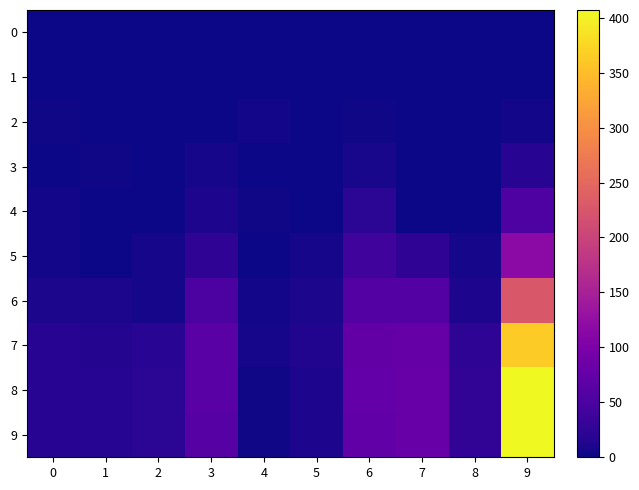

Reading left to right, extract all data points from this chart.

0: 0=0	1=0	2=0	3=0	4=0	5=0	6=0	7=0	8=0	9=0
1: 0=0	1=0	2=0	3=0	4=0	5=0	6=0	7=0	8=0	9=0
2: 0=2	1=0	2=0	3=0	4=4	5=0	6=2	7=0	8=0	9=4
3: 0=1	1=2	2=0	3=6	4=1	5=0	6=7	7=1	8=0	9=18
4: 0=4	1=0	2=0	3=10	4=2	5=0	6=21	7=1	8=0	9=53
5: 0=4	1=0	2=6	3=25	4=1	5=5	6=40	7=24	8=6	9=117
6: 0=9	1=8	2=5	3=52	4=4	5=9	6=60	7=59	8=11	9=228
7: 0=18	1=15	2=20	3=64	4=5	5=14	6=74	7=77	8=23	9=364
8: 0=18	1=17	2=21	3=65	4=3	5=11	6=75	7=79	8=27	9=407
9: 0=19	1=16	2=21	3=61	4=3	5=10	6=72	7=81	8=26	9=406